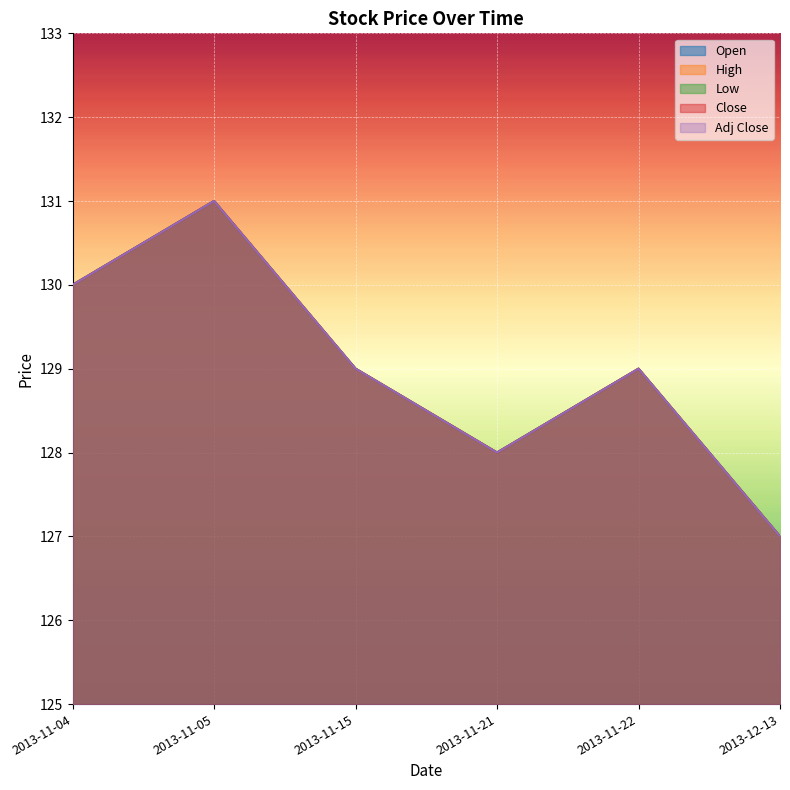

True or false: Open and Close cross at least once.

False